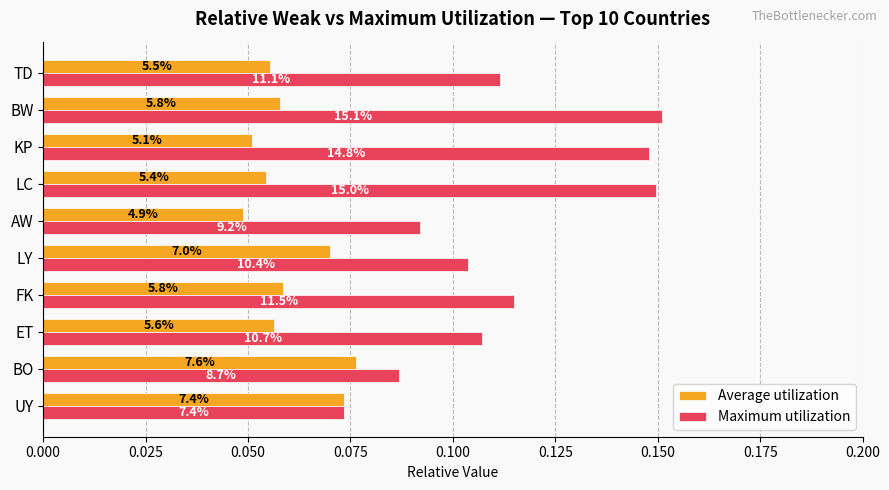

At how many categories does at least one series exceed 0?

10